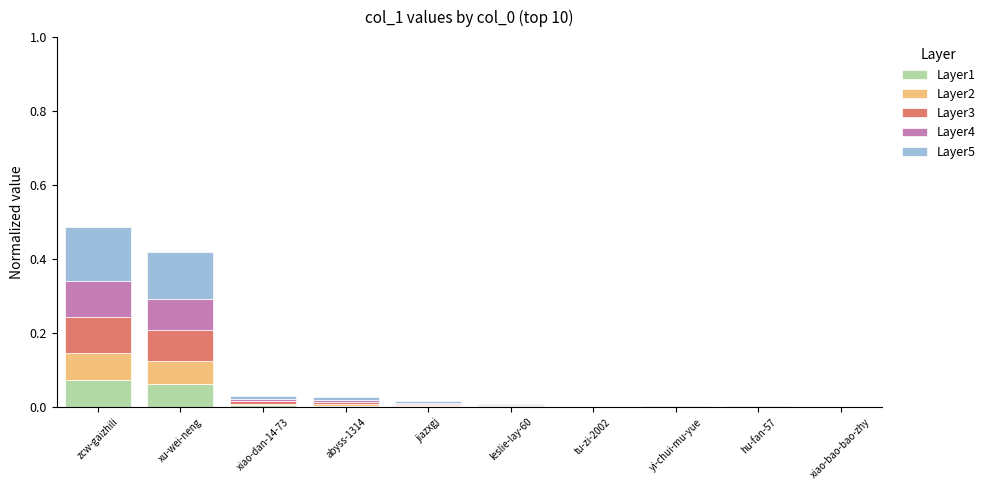

The value of Layer2 at xiao-bao-bao-zhy is 0.0. True or false?

True